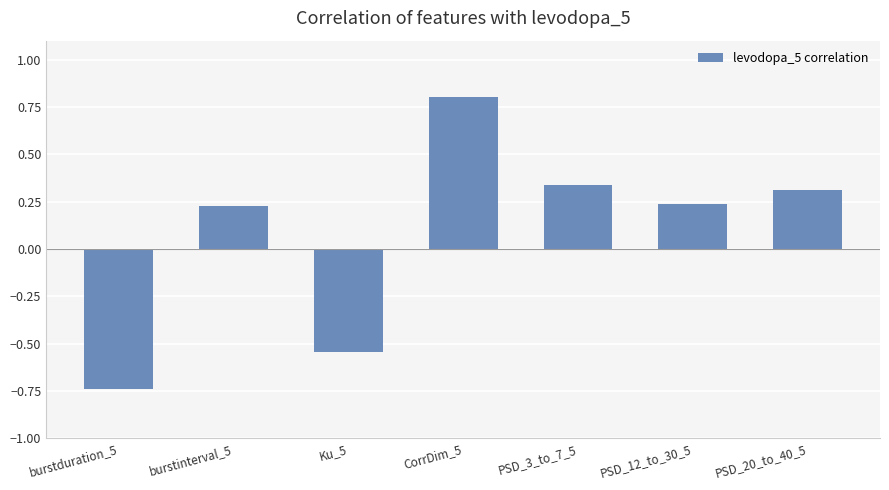

What is the difference between the maximum and minimum values?

1.5